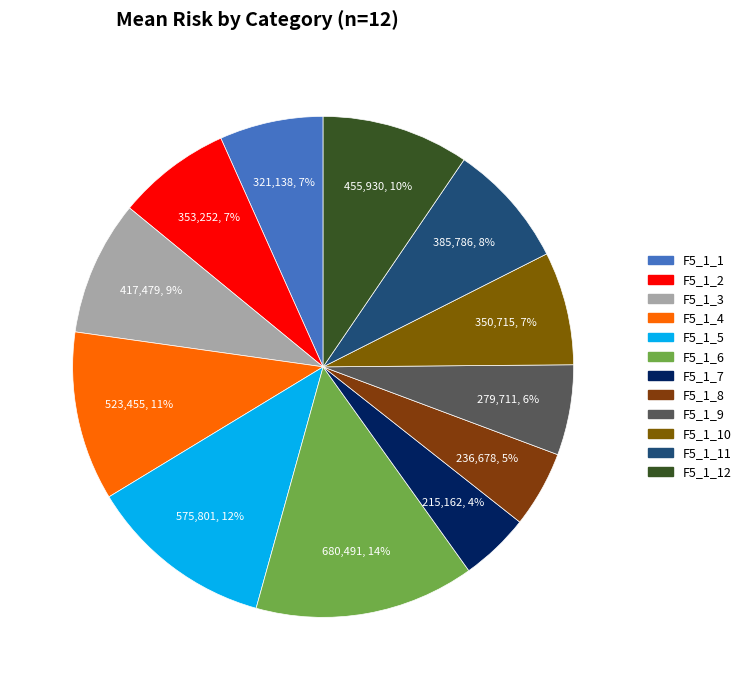

What is the change in value from F5_1_2 to F5_1_4?

+170203.0